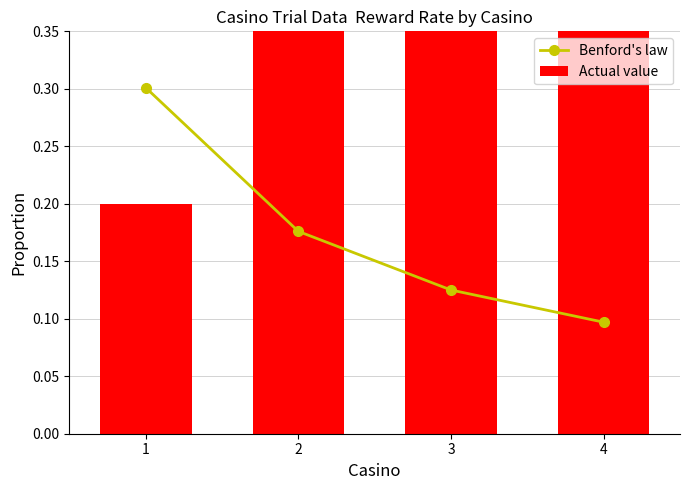

How many data points does each series have?

4